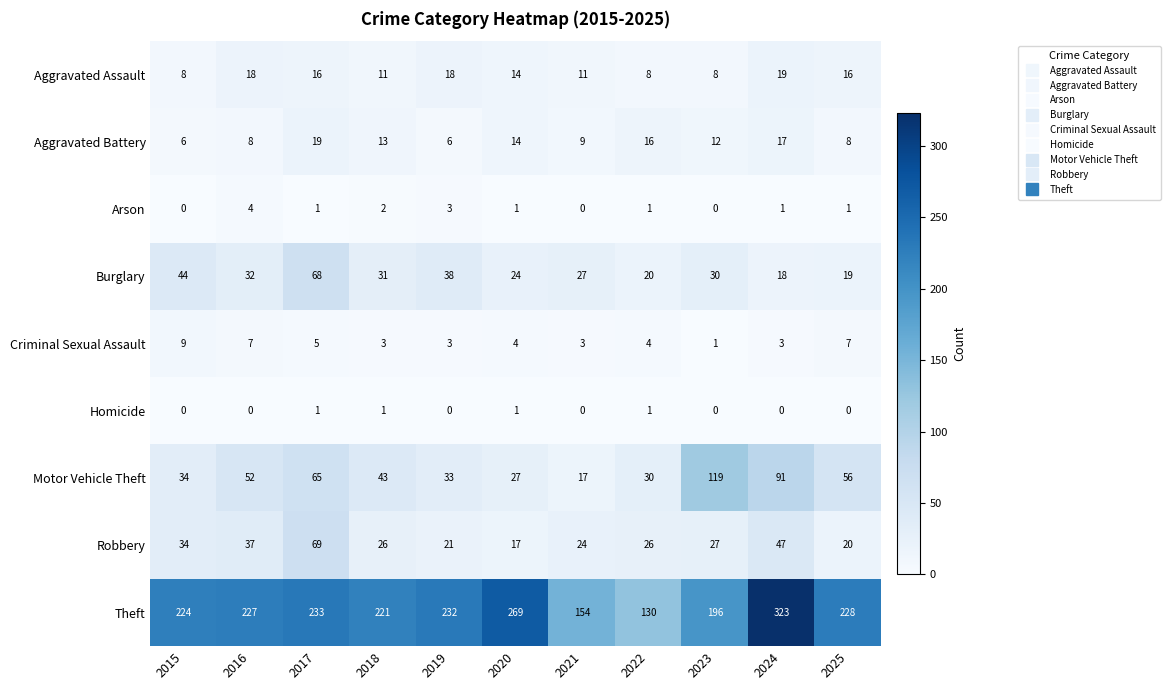

What is the average value of the Burglary series?

32